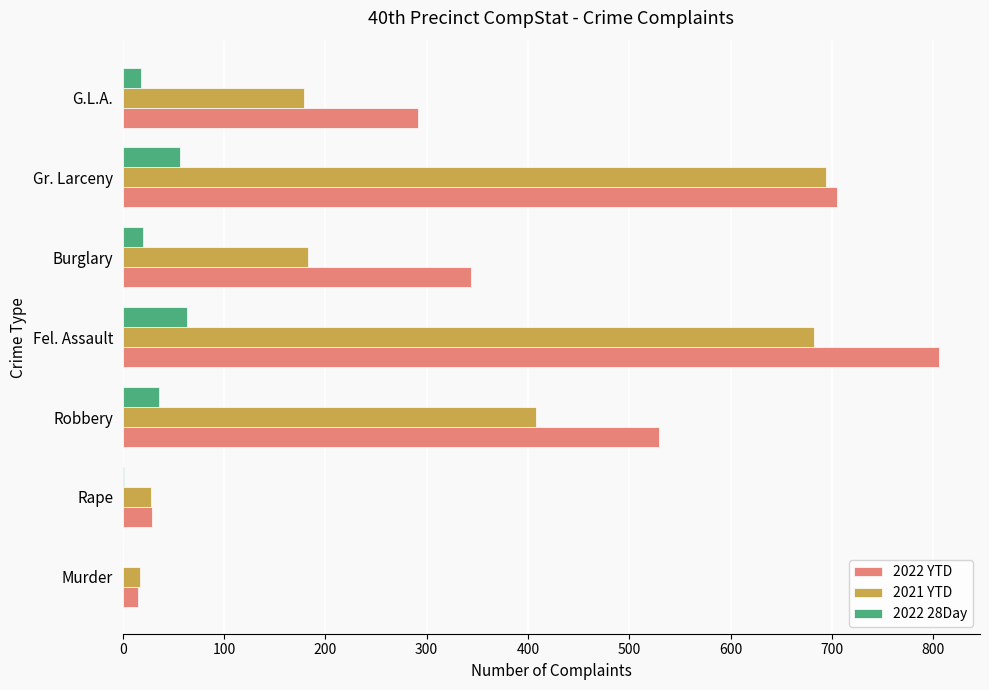

Which series has the widest spread of values?

2022 YTD